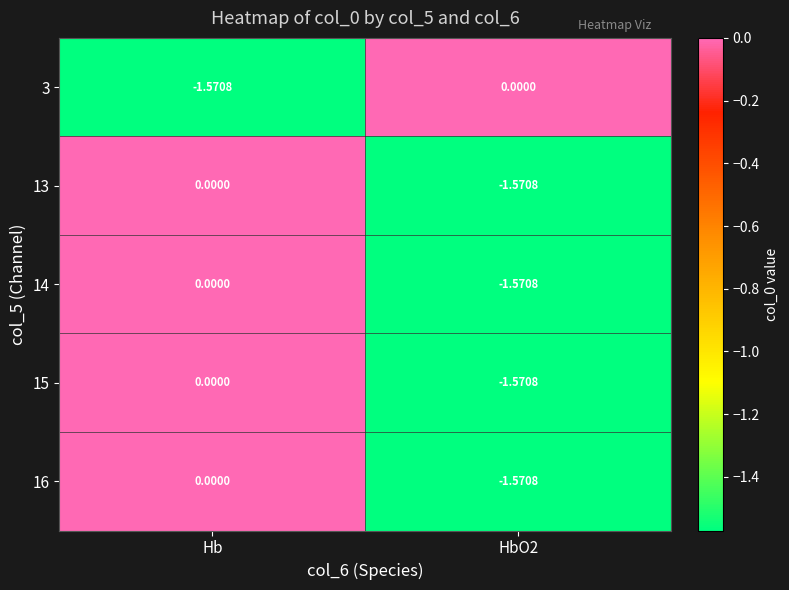

At which category is the sum across all series the highest?

Hb